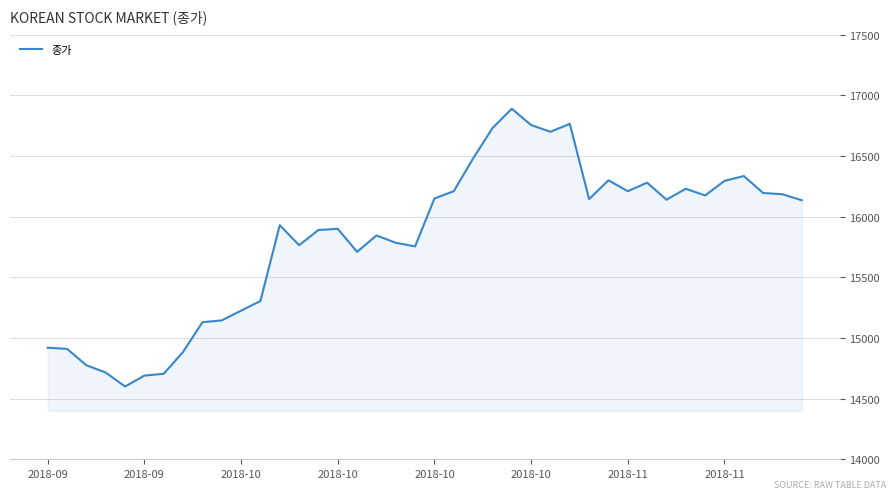

Count the number of data series in this chart.

1